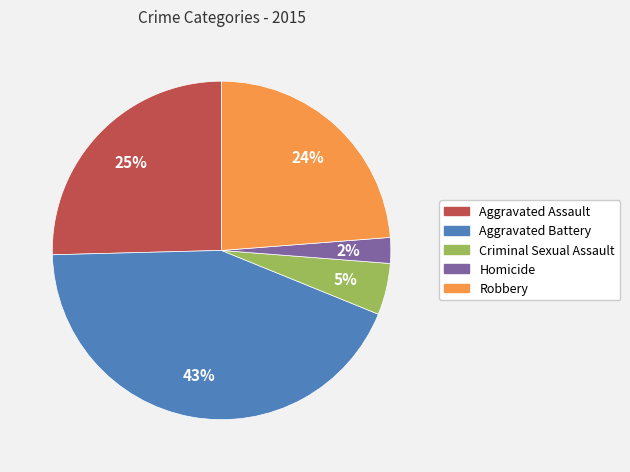

Is there any slice that represents more than half of the pie?

No